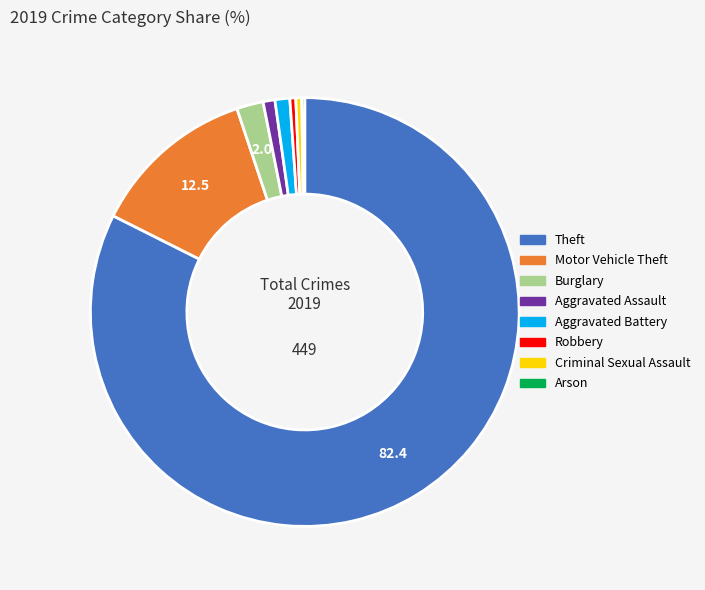

Which has a higher value, Motor Vehicle Theft or Robbery?

Motor Vehicle Theft